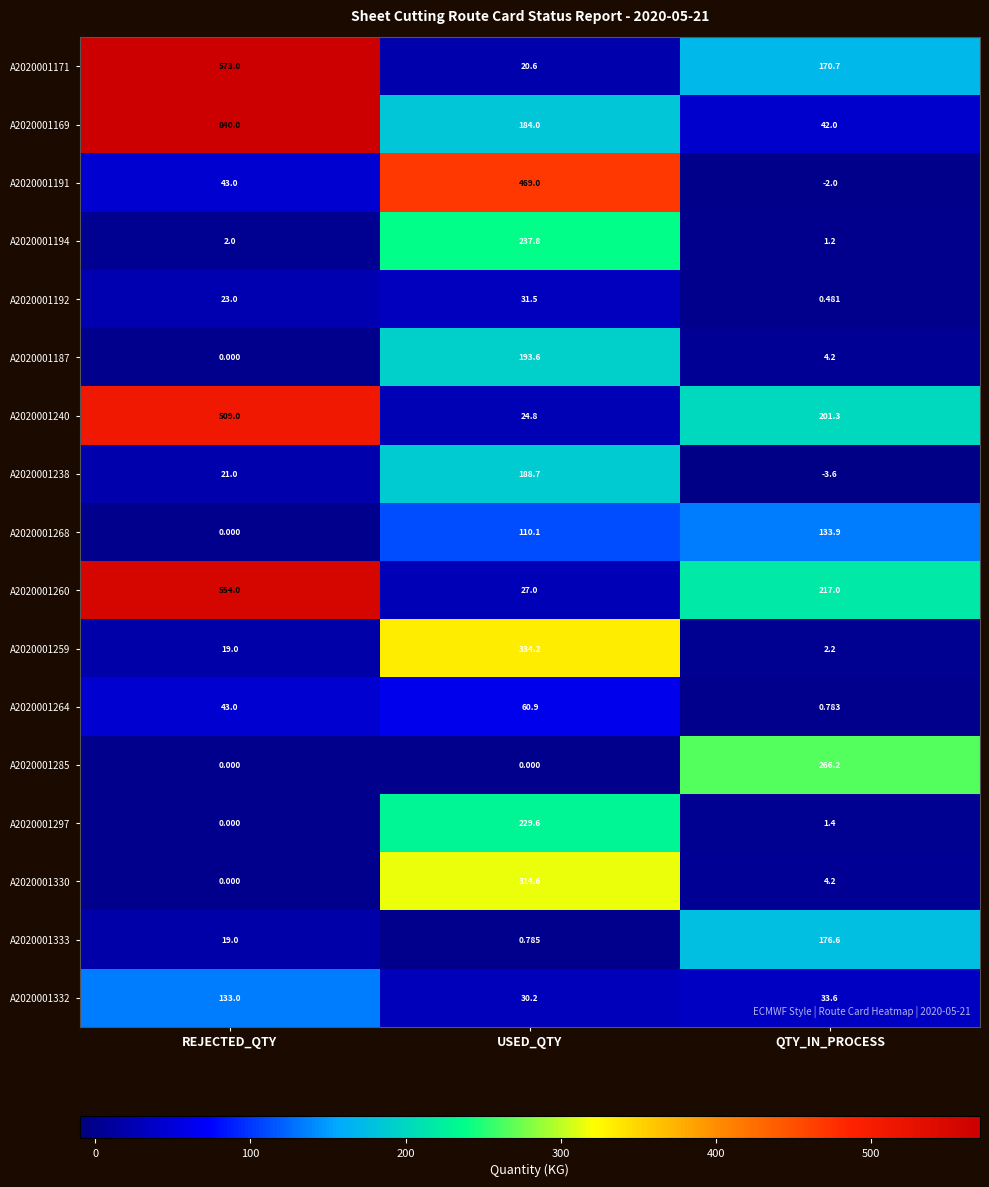

Which category has the highest value in the A2020001268 series?

QTY_IN_PROCESS